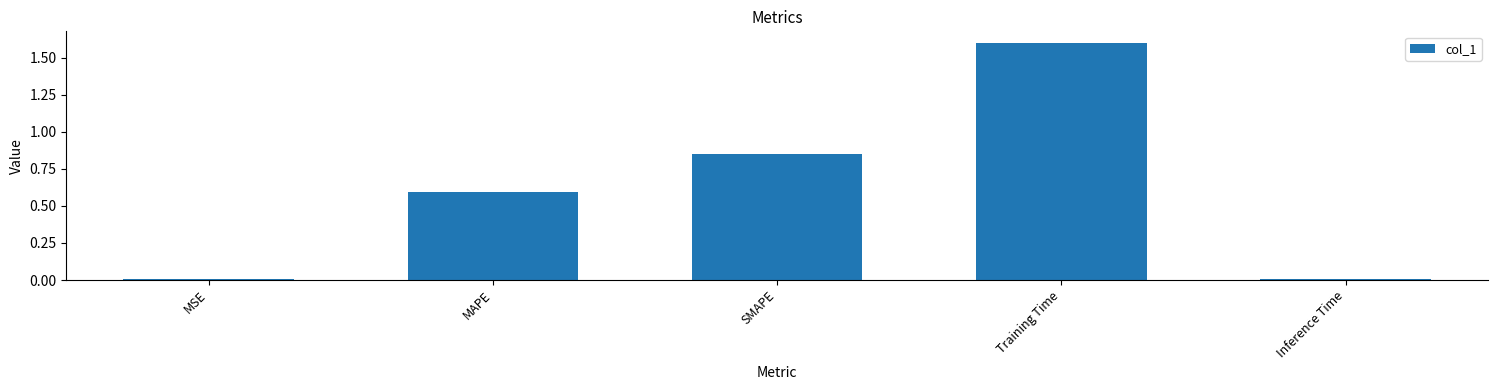

True or false: the data shows 1.5 at SMAPE.

False